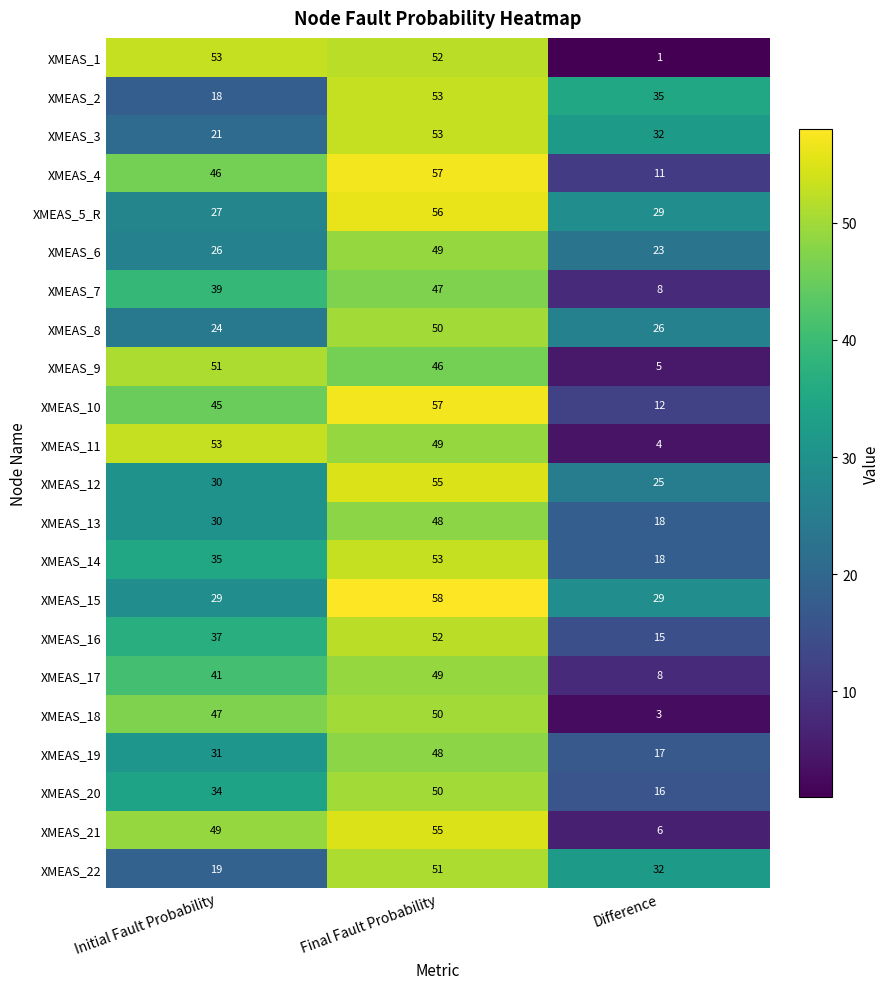

What is the sum of the XMEAS_10 values at Difference and Initial Fault Probability?

57